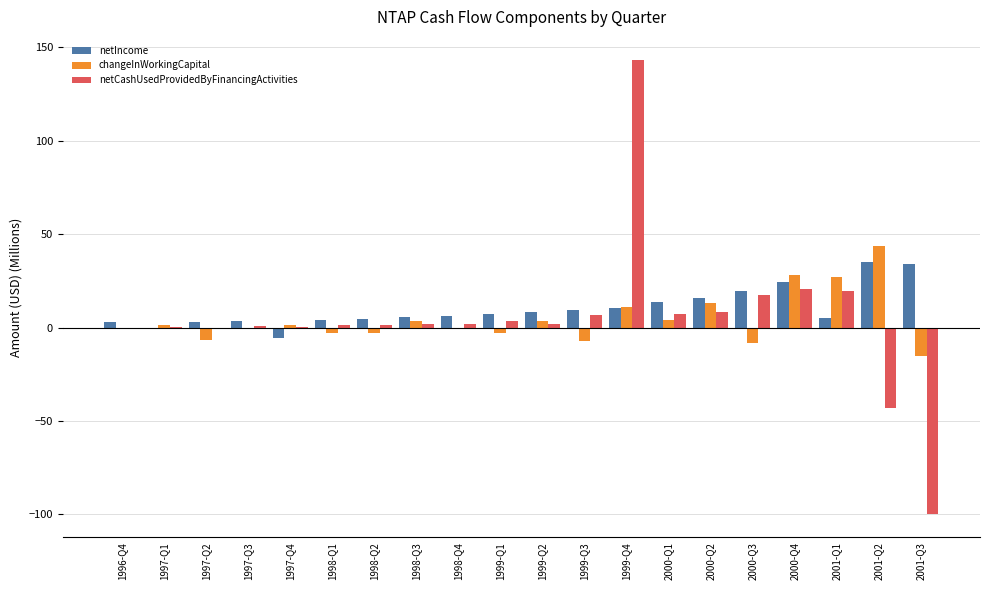

Between 1999-Q1 and 2001-Q1, which series saw the biggest shift?

changeInWorkingCapital